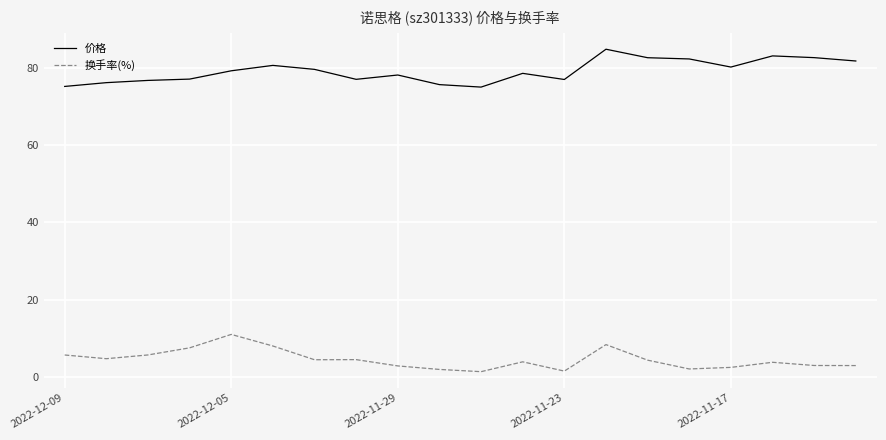

Which series has the largest total across all categories?

价格